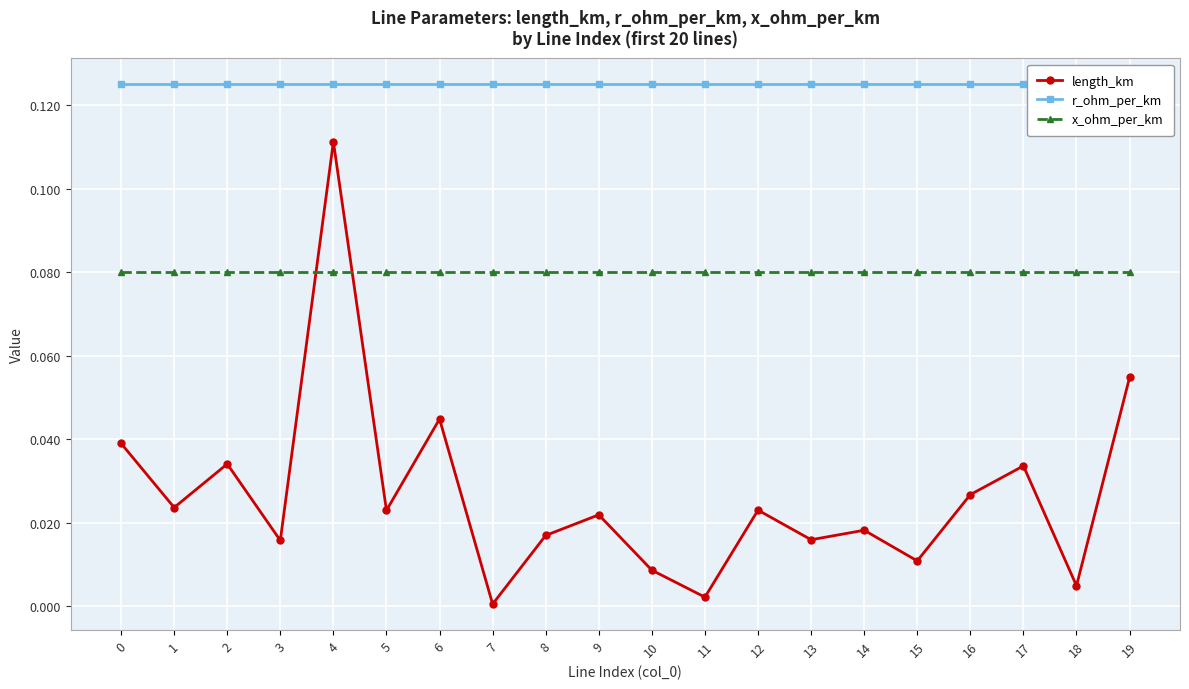

Reading right to left, transcribe all the data shown in this chart.

length_km: 0.1	0.0	0.0	0.0	0.0	0.0	0.0	0.0	0.0	0.0	0.0	0.0	0.0	0.0	0.0	0.1	0.0	0.0	0.0	0.0
r_ohm_per_km: 0.1	0.1	0.1	0.1	0.1	0.1	0.1	0.1	0.1	0.1	0.1	0.1	0.1	0.1	0.1	0.1	0.1	0.1	0.1	0.1
x_ohm_per_km: 0.1	0.1	0.1	0.1	0.1	0.1	0.1	0.1	0.1	0.1	0.1	0.1	0.1	0.1	0.1	0.1	0.1	0.1	0.1	0.1